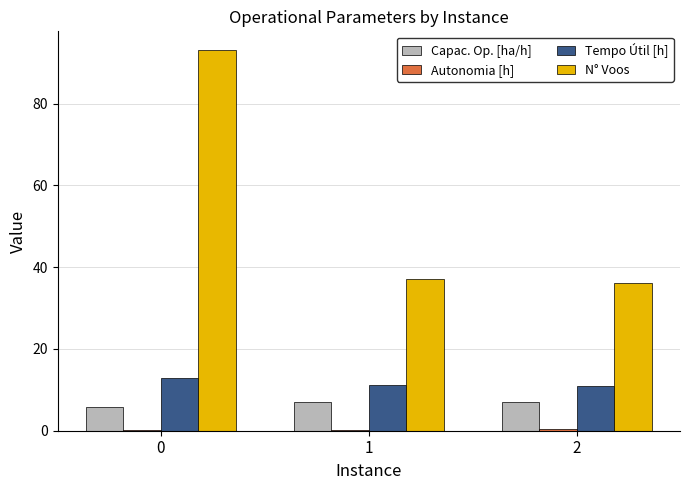

What is the spread (max minus min) of values at 2?

35.6